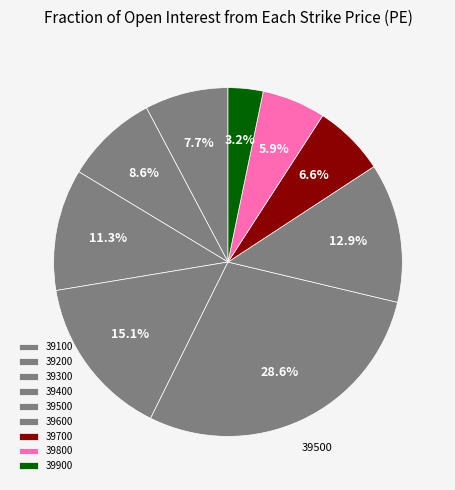

Rank the categories by value from highest to lowest.

39500, 39400, 39600, 39300, 39200, 39100, 39700, 39800, 39900